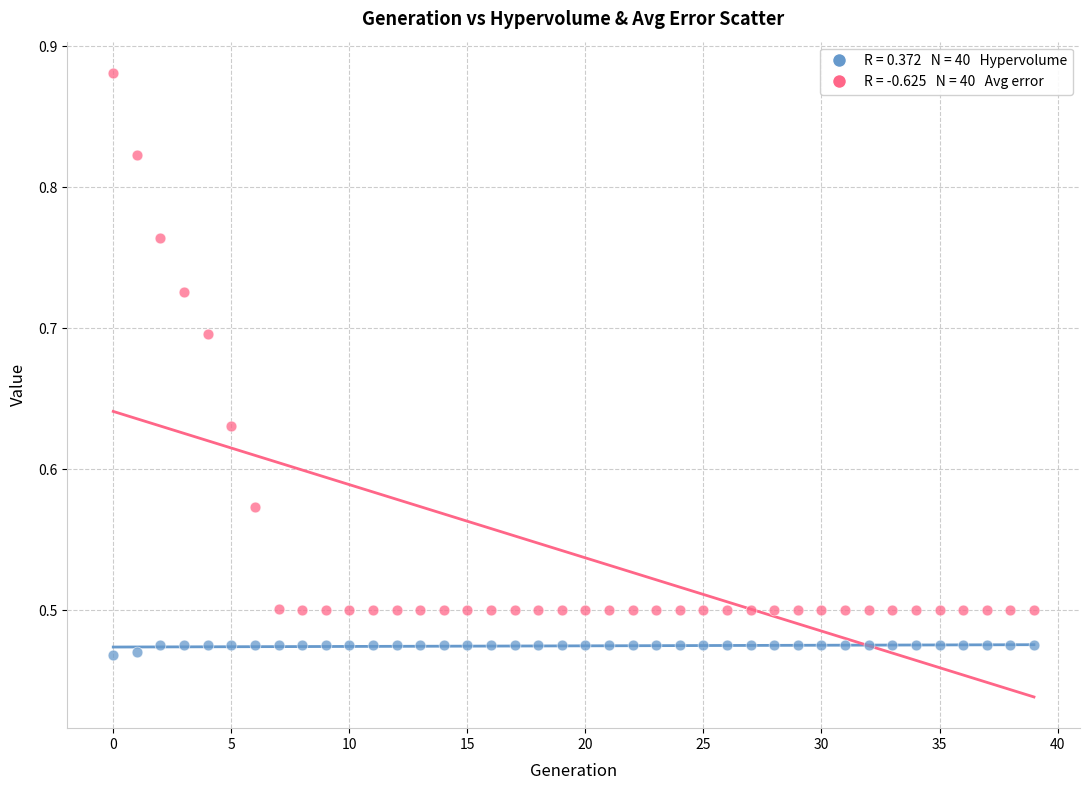

Across all data points, what is the range of Y values (max minus min)?

0.4